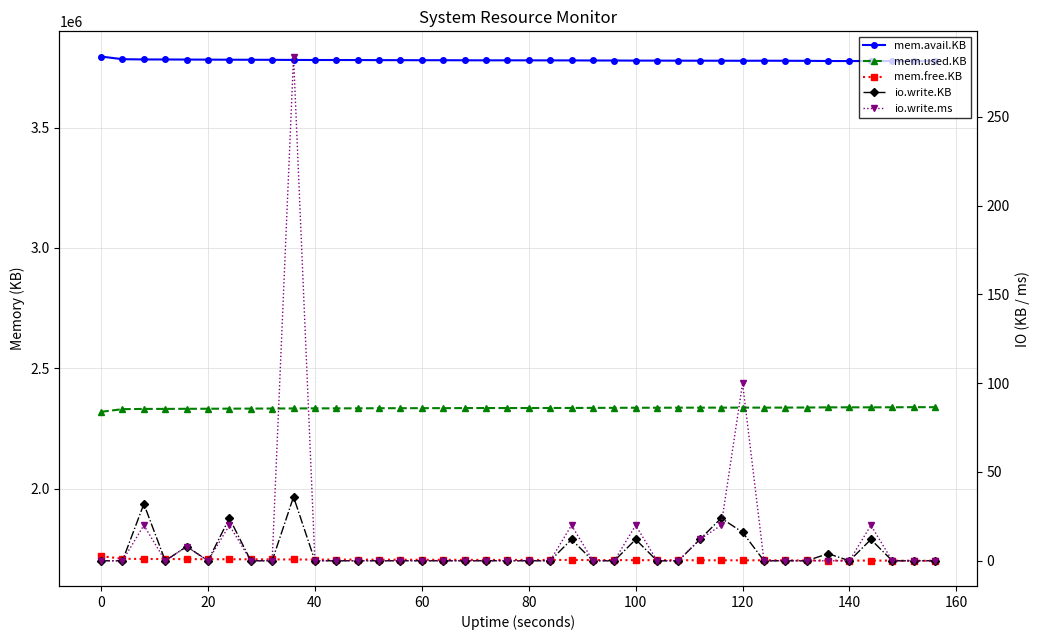

Is it true that mem.free.KB equals 1054121 at 16?

False